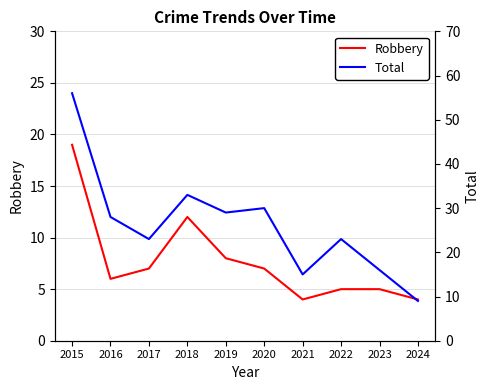

True or false: Robbery and Total intersect in this chart.

False